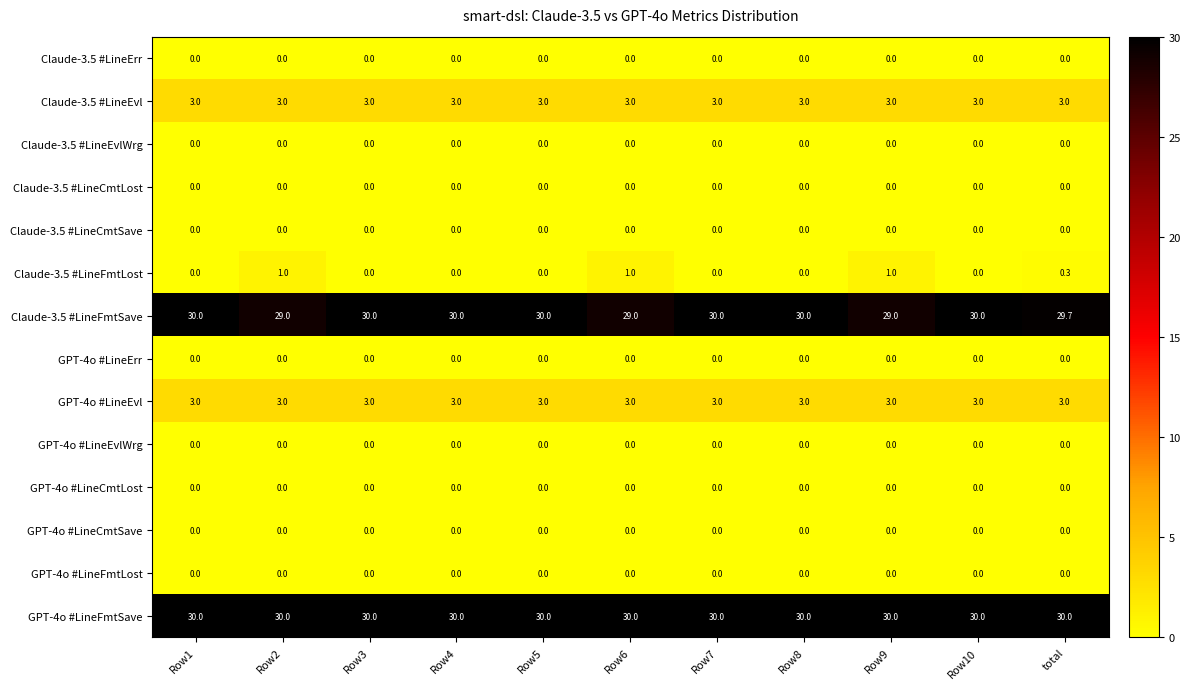

How many Claude-3.5 #LineFmtSave values are between 29 and 30?

11